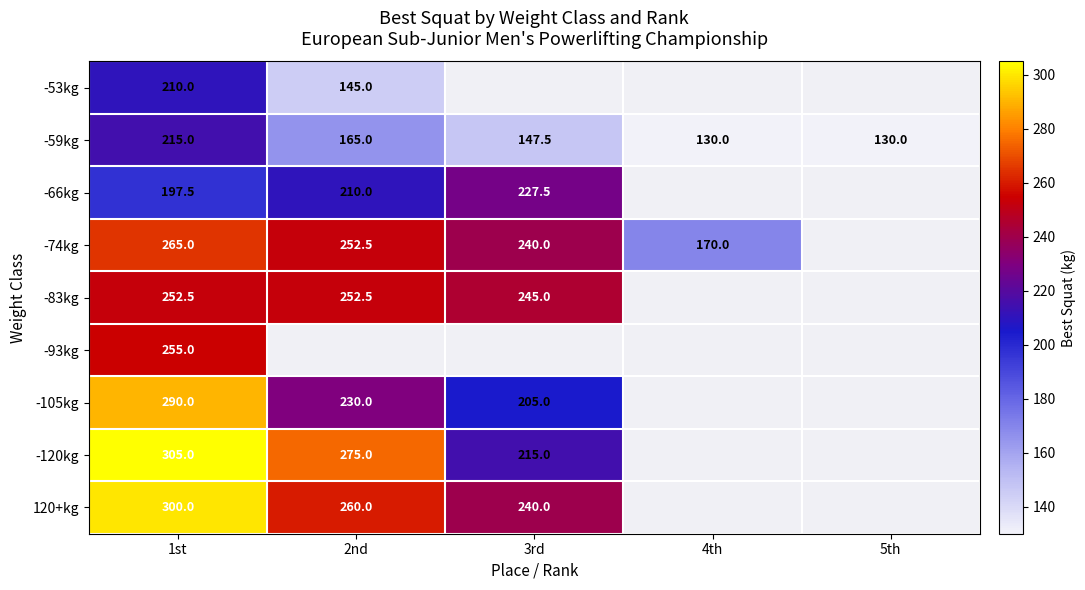

What is the approximate value of -59kg at 5th?

130.0